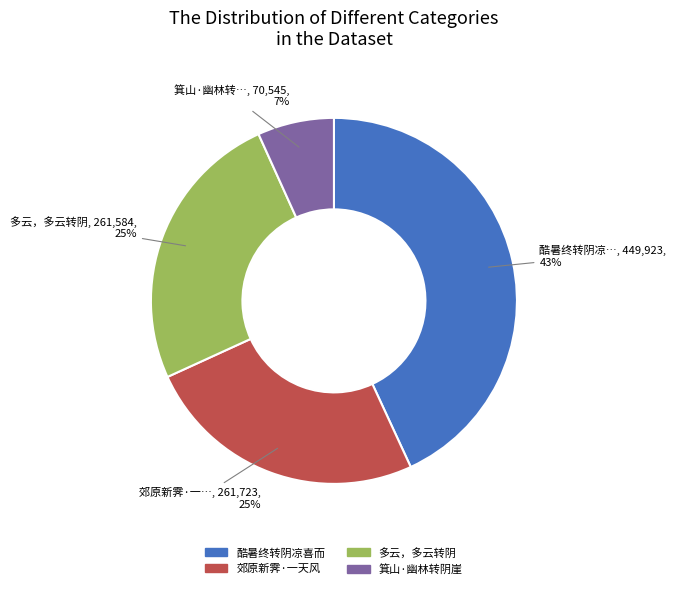

To the nearest percent, what is the average slice percentage?

25%